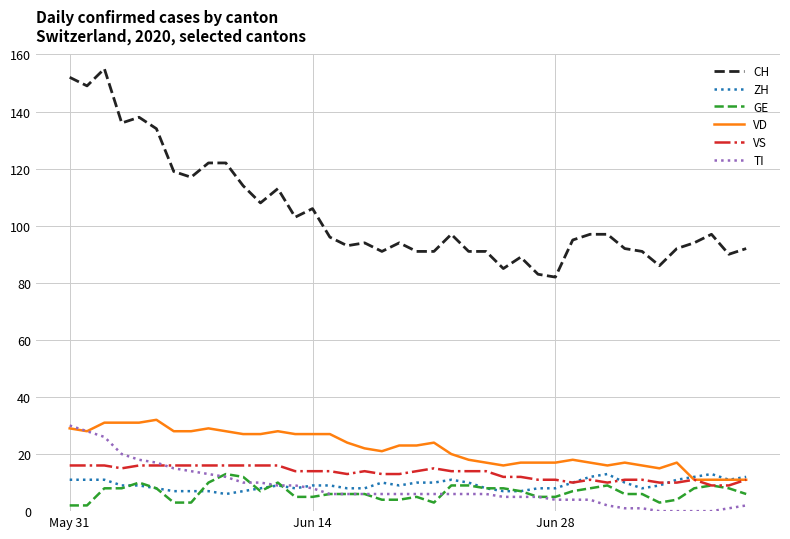

True or false: CH and GE intersect in this chart.

False